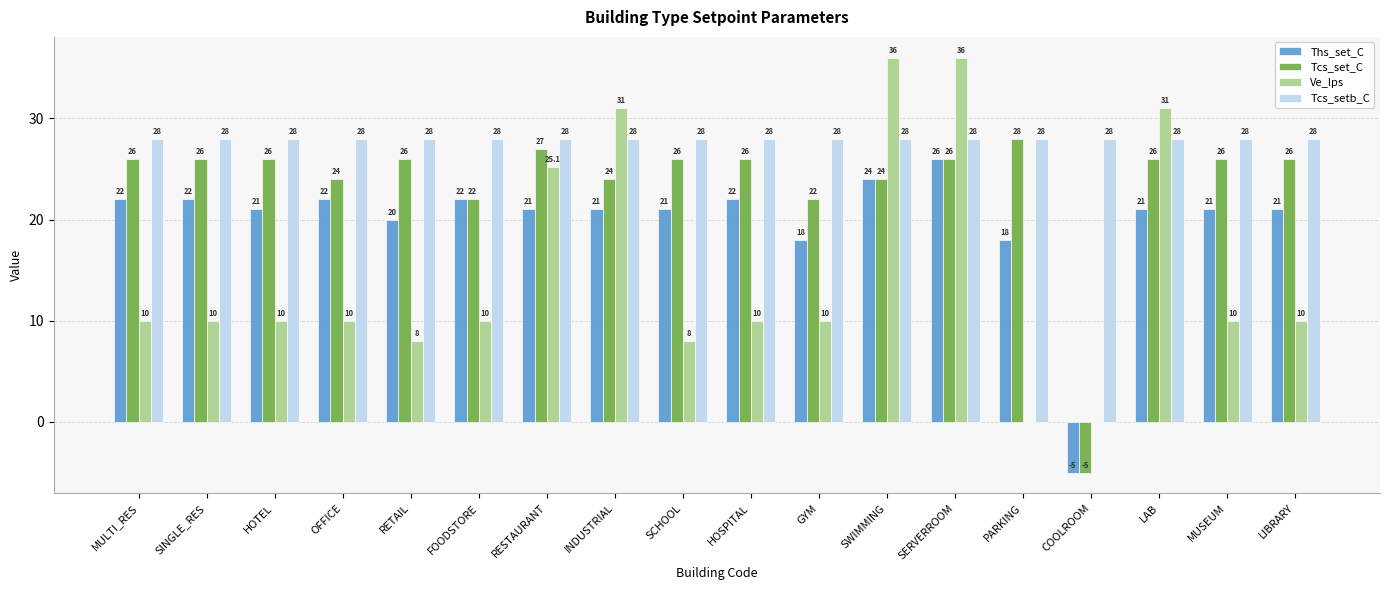

Is the value of Tcs_set_C at SERVERROOM greater than the value of Tcs_setb_C at OFFICE?

No